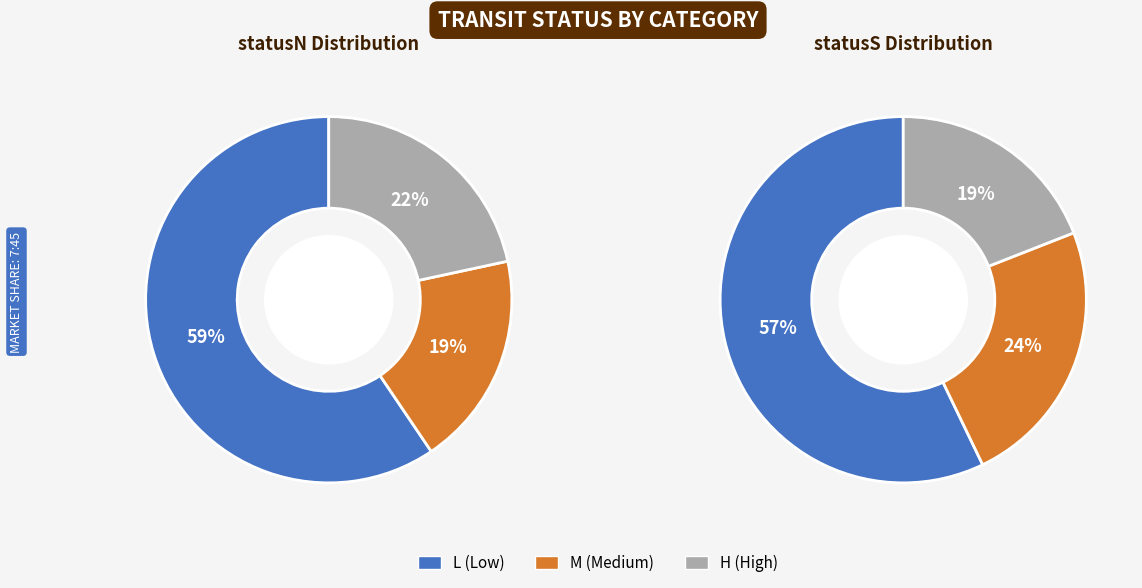

To the nearest percent, what portion does L represent?

57%